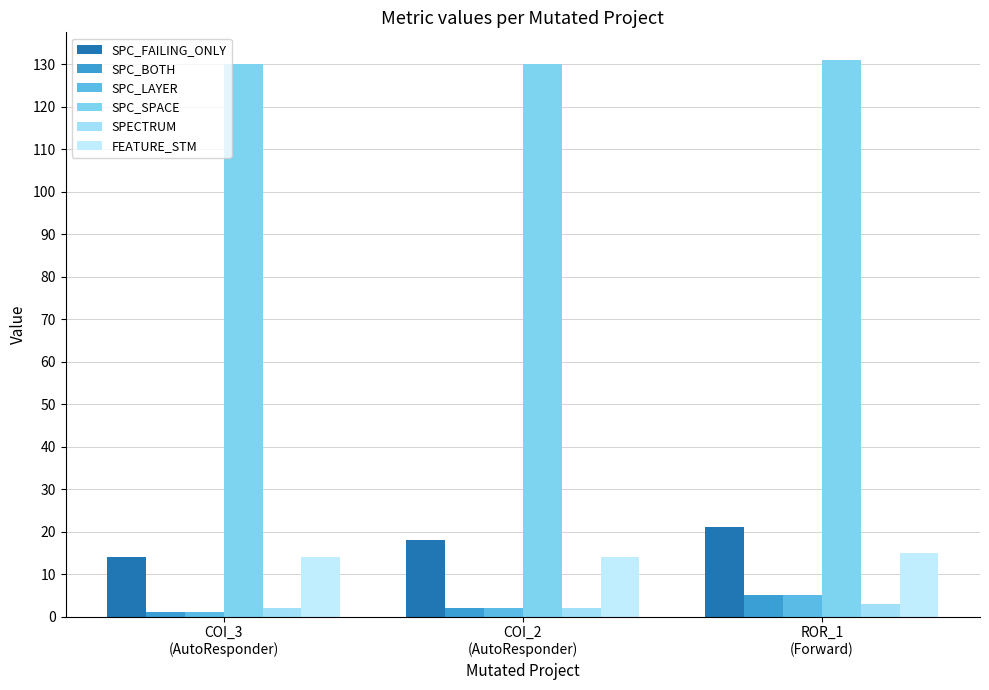

What is the label of the 2nd bar from the right?

COI_2
(AutoResponder)